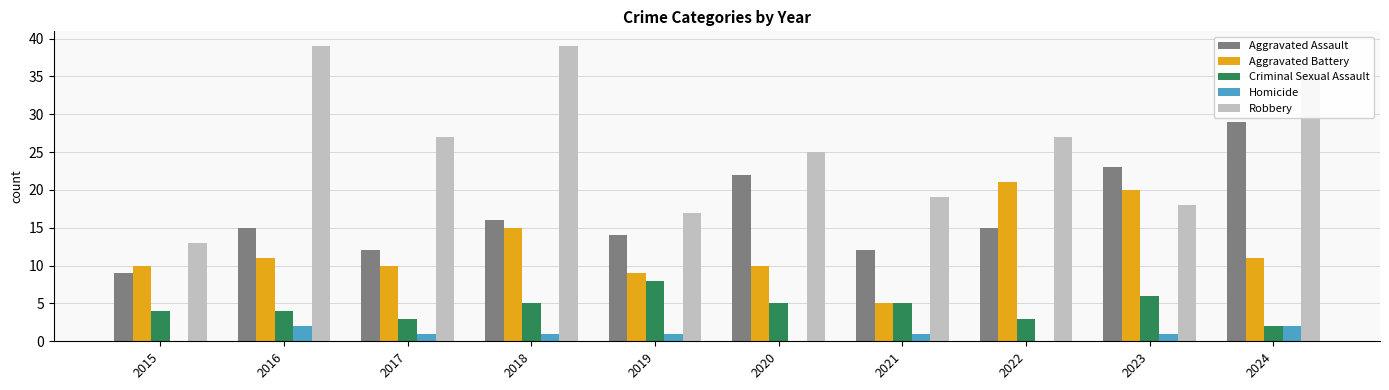

Are the bars horizontal?

No